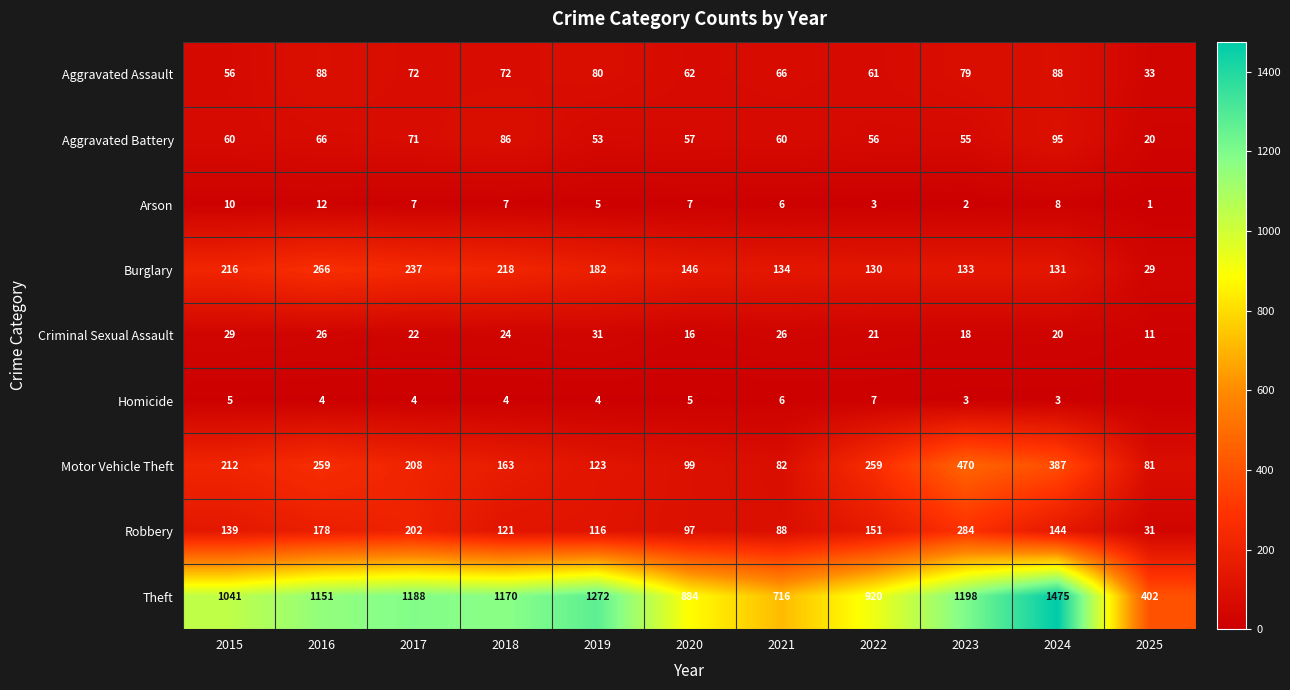

Which series changed the most between 2018 and 2021?

Theft